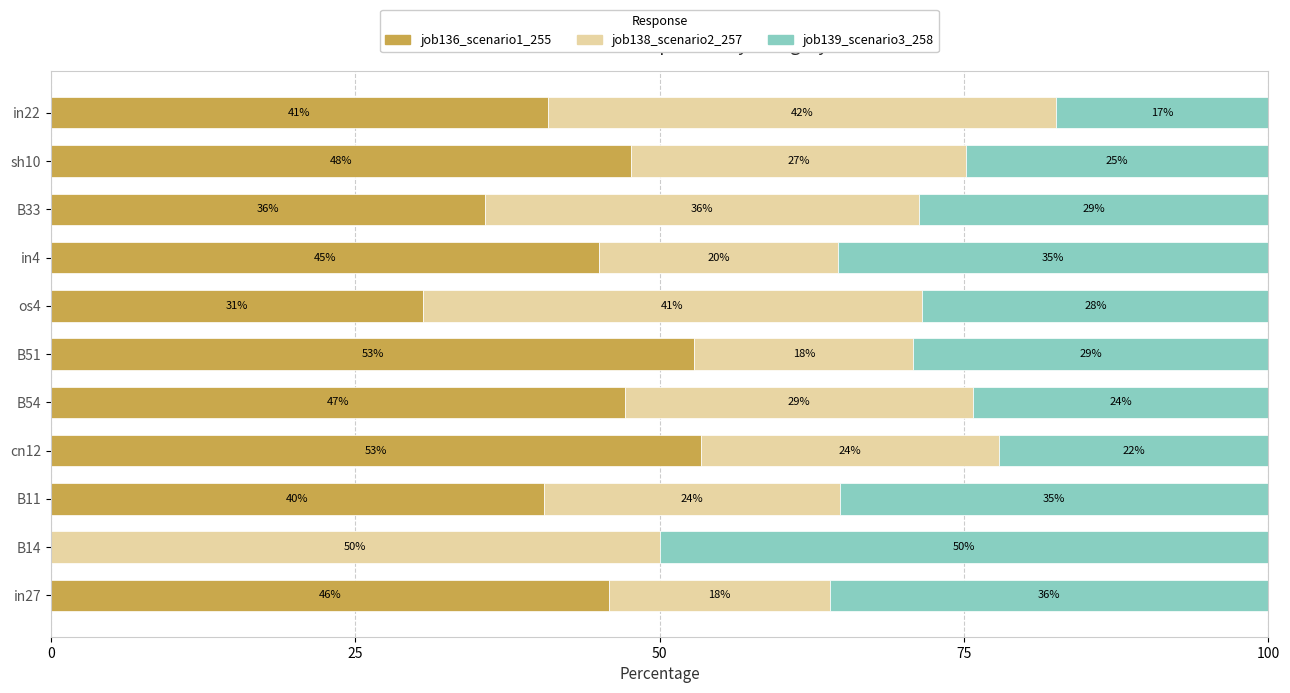

What are all the series names shown in the legend?

job136_scenario1_255, job138_scenario2_257, job139_scenario3_258